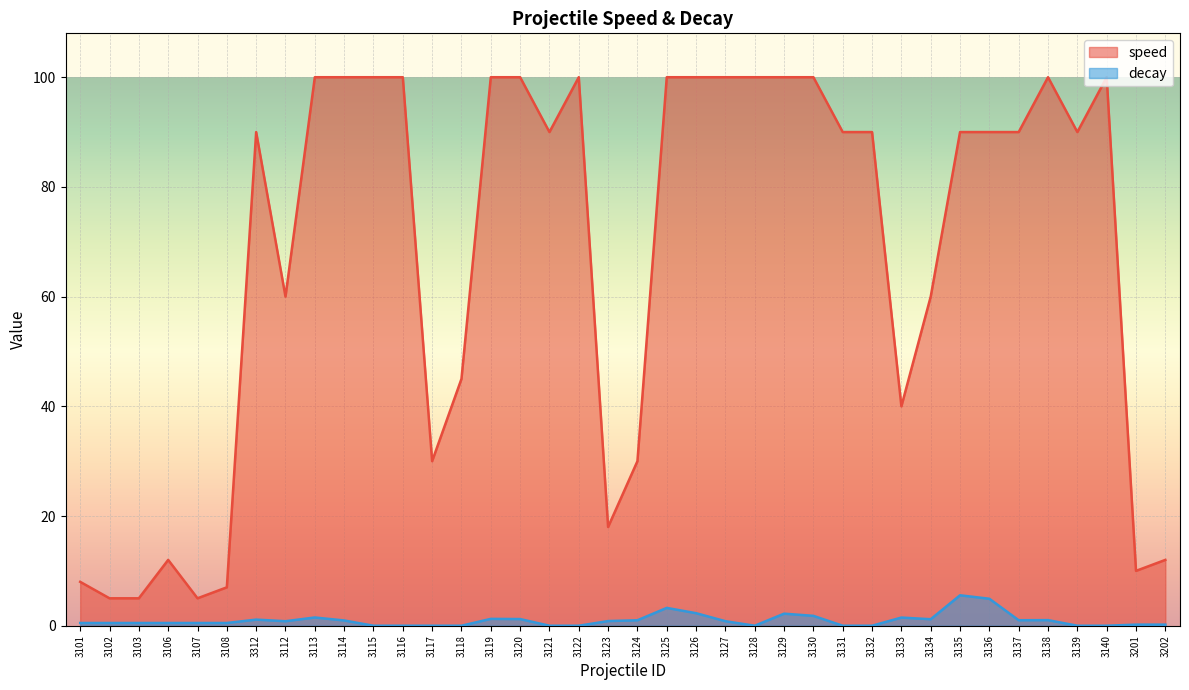

Which has a higher value, 3121 or 3107?

3121